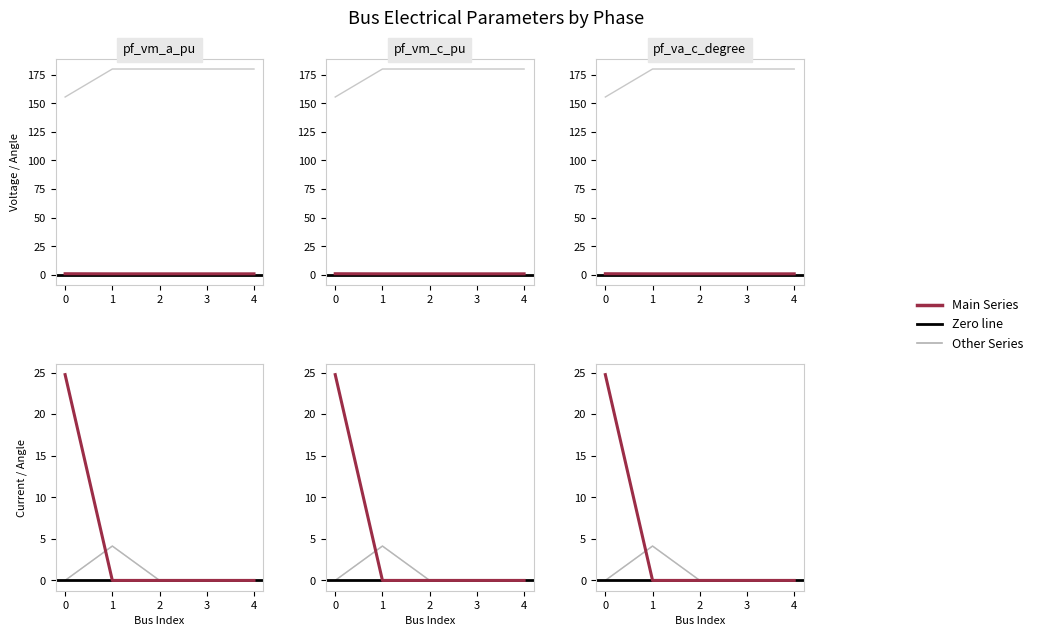

What is the sum of the pf_vm_c_pu values at 1 and 0?

1.8